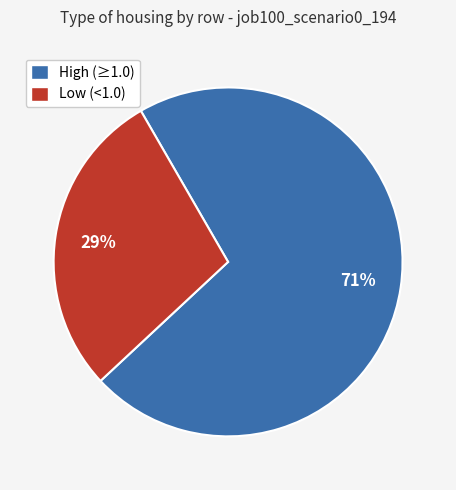

The Low (<1.0) slice represents 29% of the pie. True or false?

True